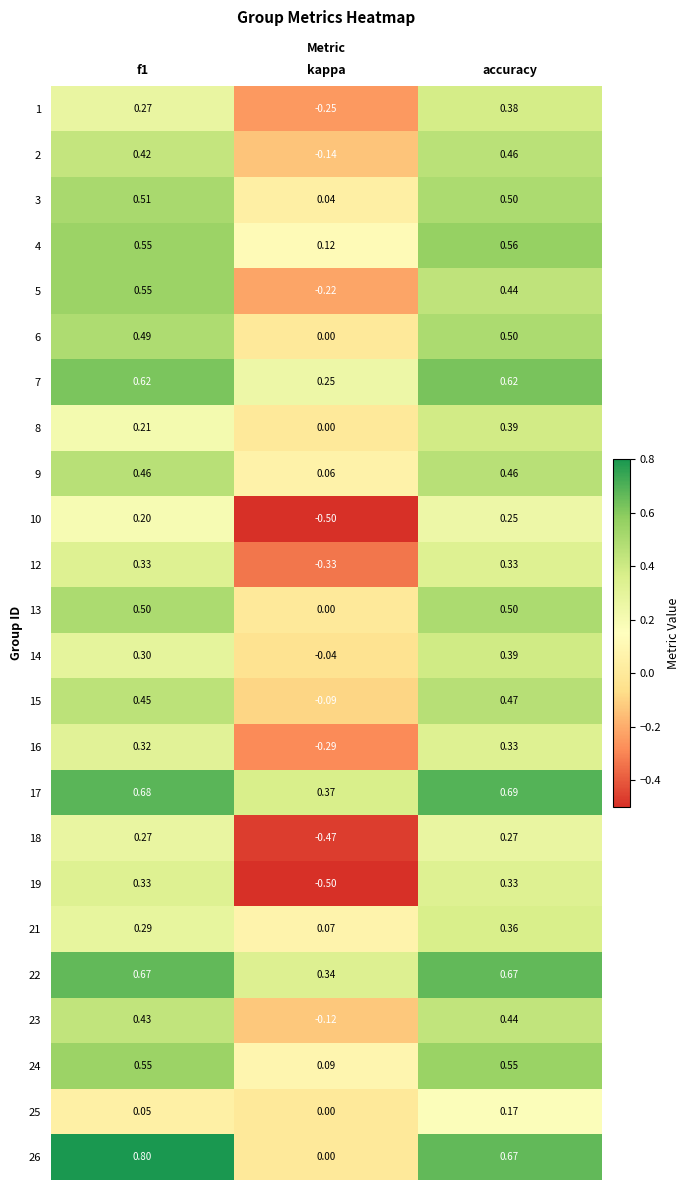

How many data points in 16 are less than 0?

1